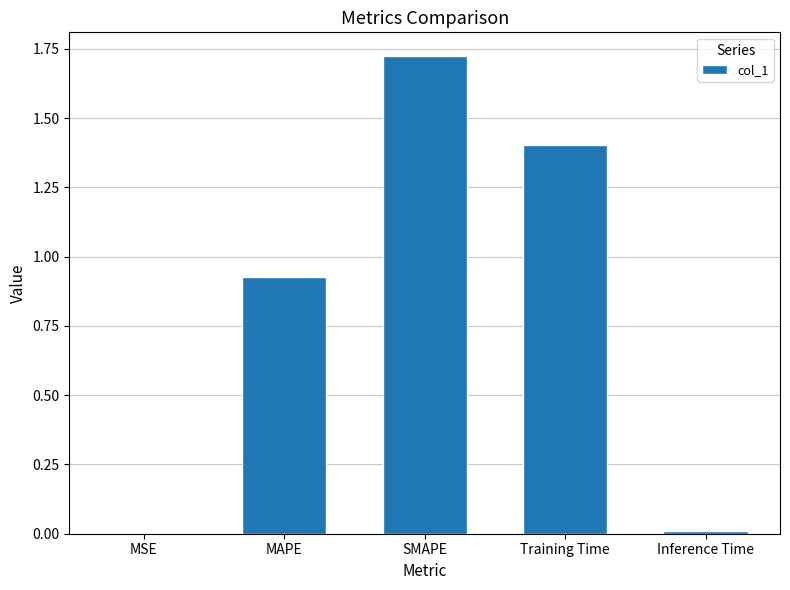

Which category has the highest value across all series?

SMAPE